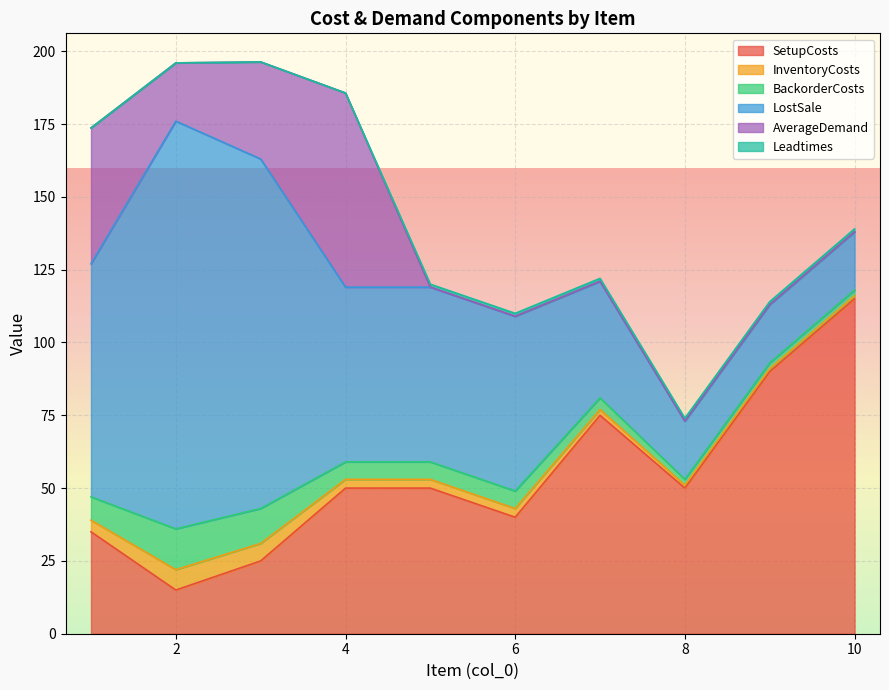

What is the lowest value of the SetupCosts series?

15.0